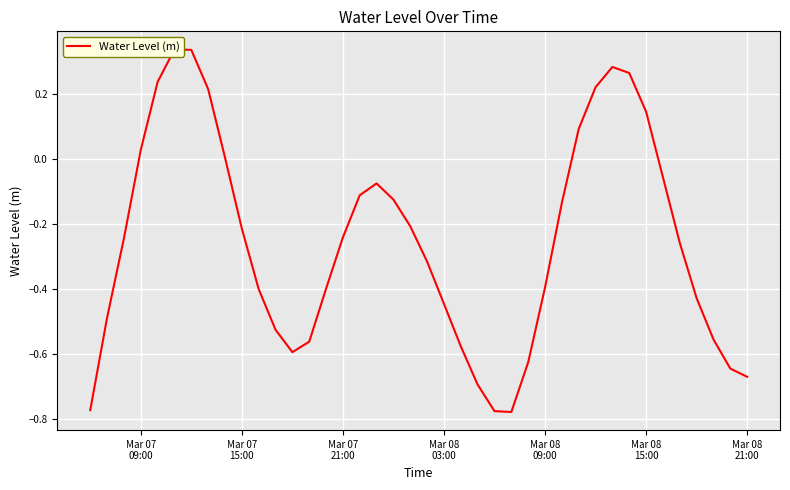

Is this an area chart (filled region under the line)?

No